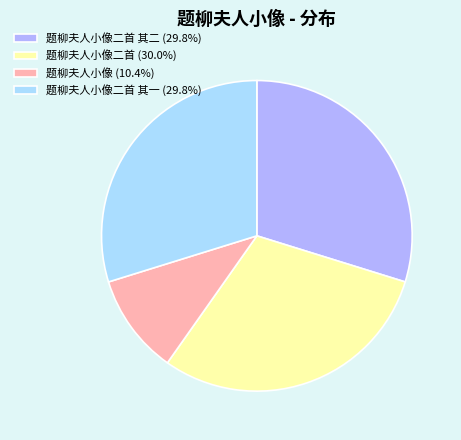

Do 题柳夫人小像二首 其二 (29.8%) and 题柳夫人小像二首 (30.0%) together represent more than half of the pie?

Yes